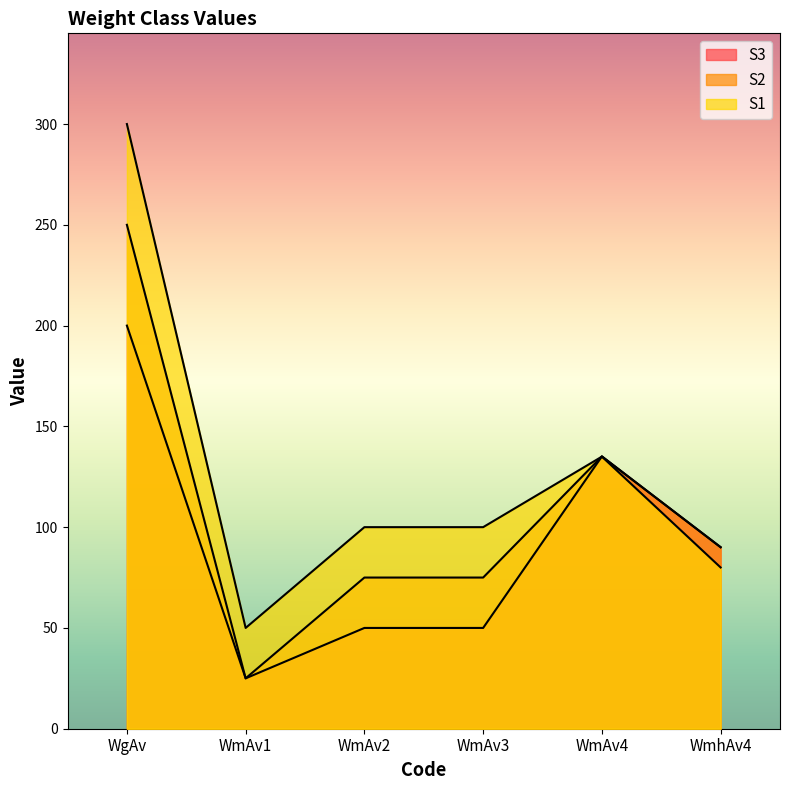

How many lines are shown in the chart?

3